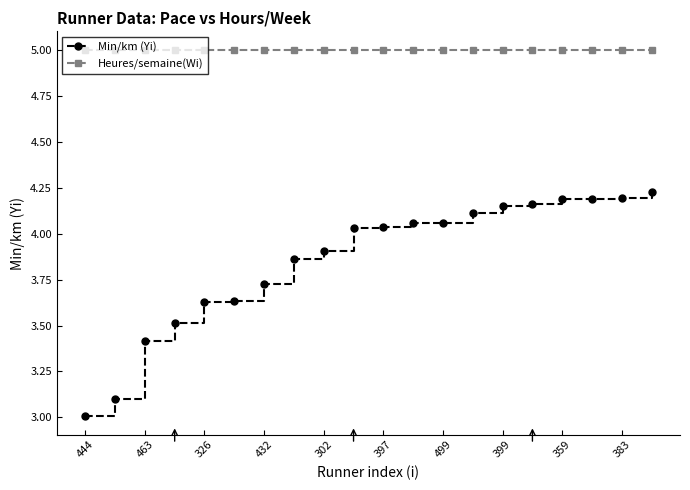

Which series has the largest range (max minus min)?

Min/km (Yi)